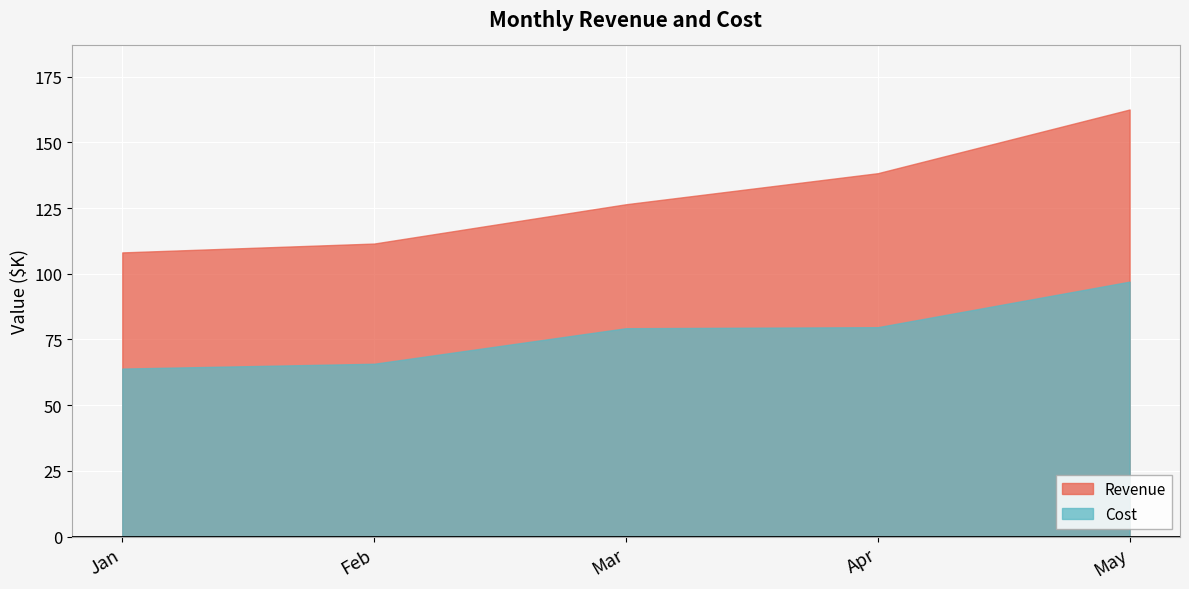

At which category does the chart reach its minimum across all series?

Jan